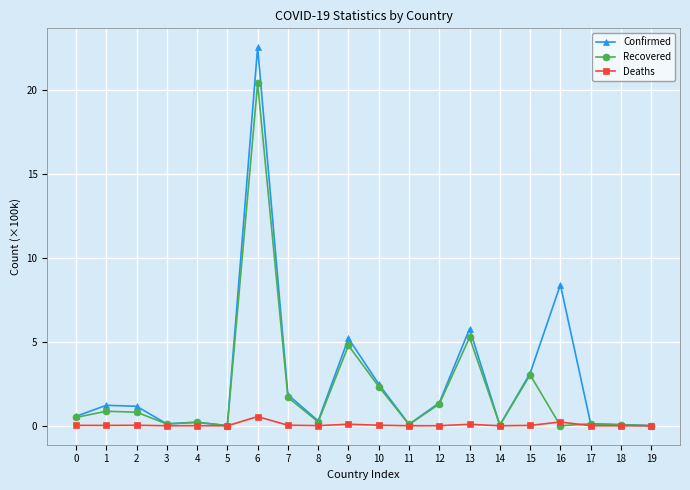

Is it true that Confirmed equals 0.2 at 4?

True